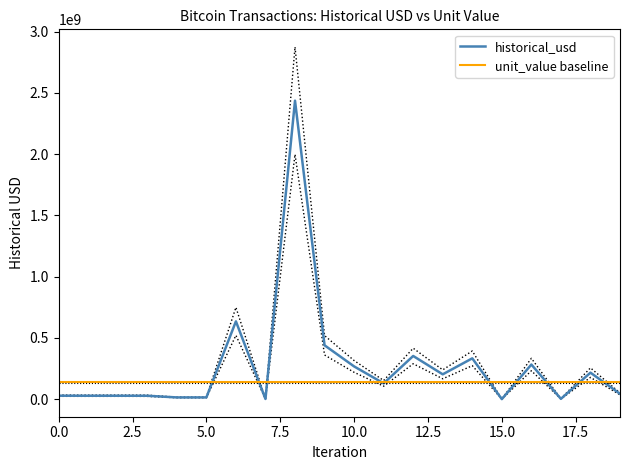

Does the chart have visible grid lines?

No